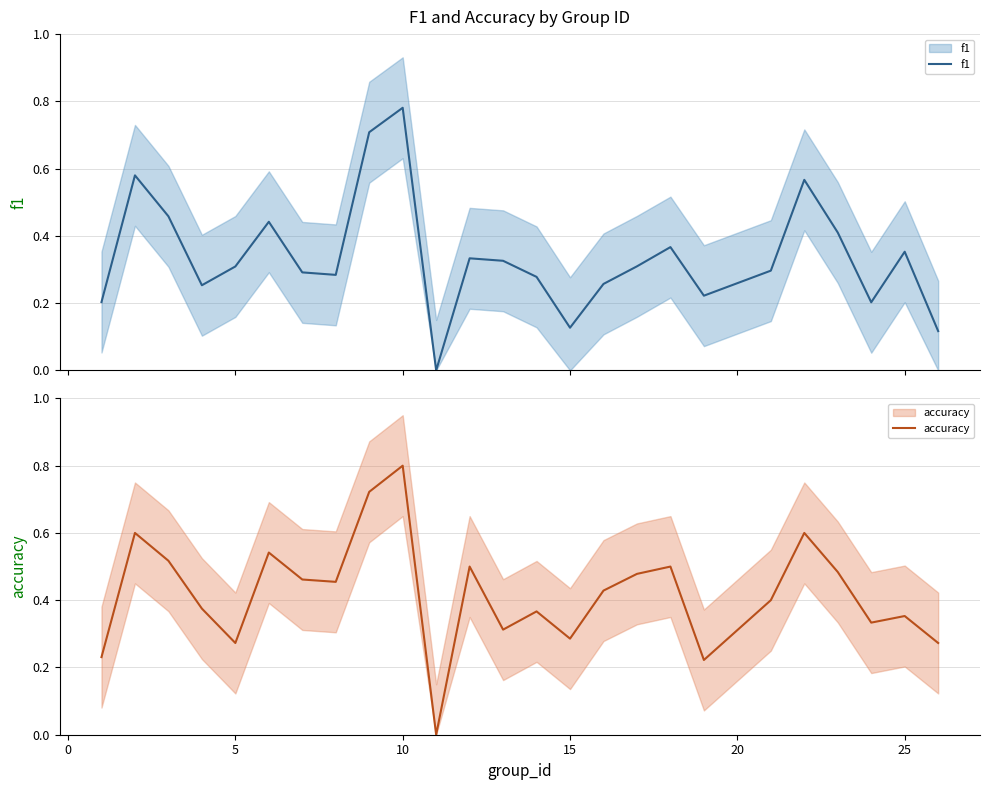

What are all the series names shown in the legend?

f1, accuracy